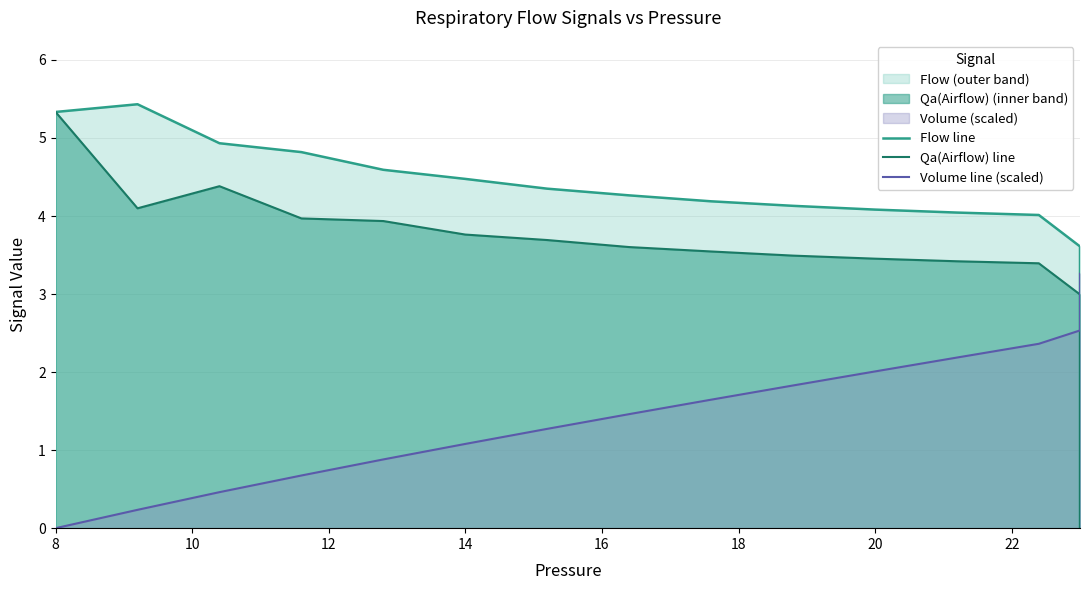

What are all the series names shown in the legend?

Flow line, Qa(Airflow) line, Volume line (scaled)